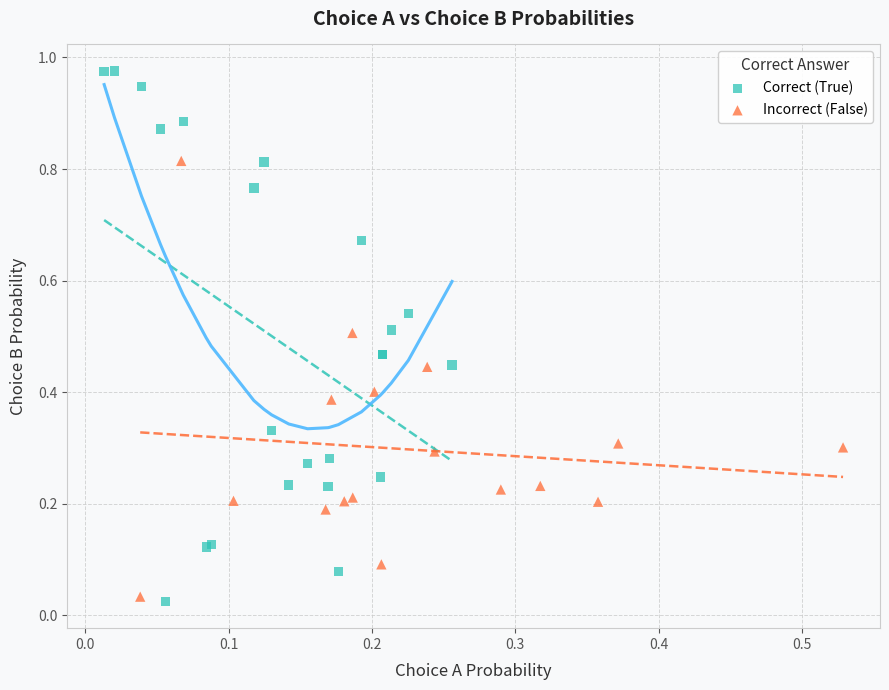

Which series has the widest spread of Y values?

Correct (True)